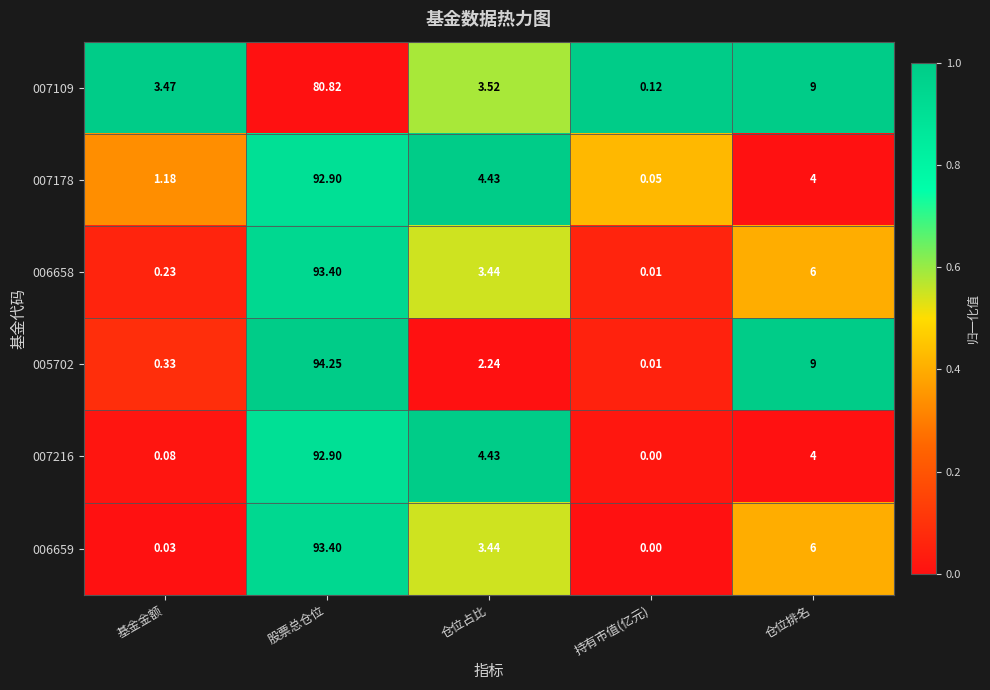

At which category is the sum across all series the highest?

股票总仓位